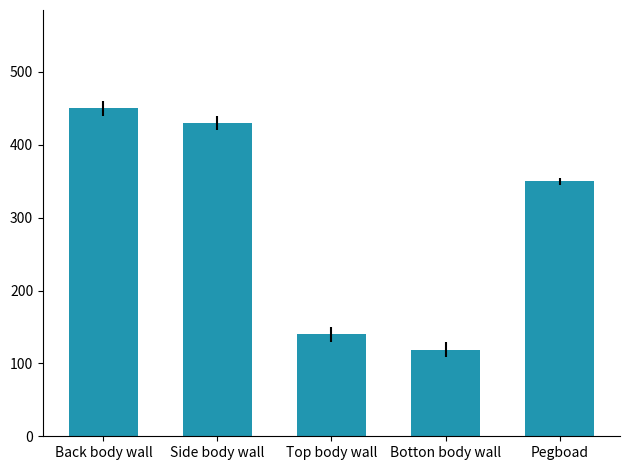

Is it true that the value at Pegboad is 350?

True